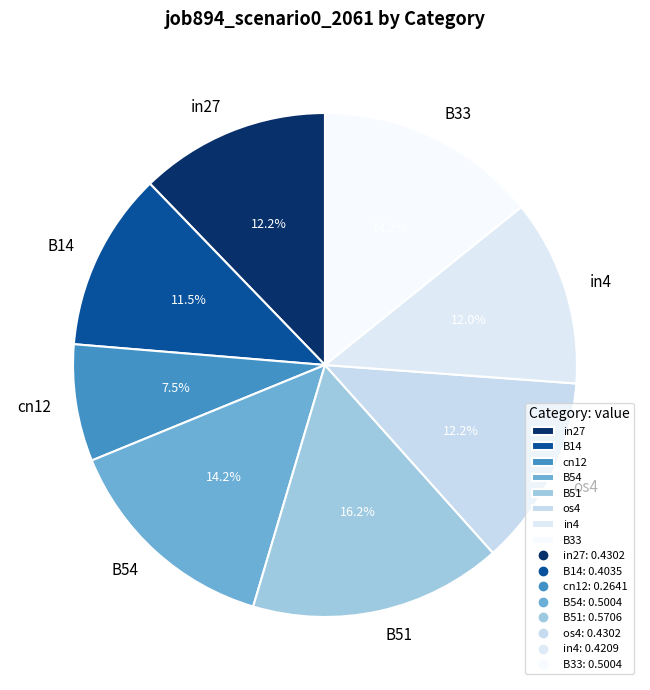

Combined, do cn12 and B51 account for over 50%?

No